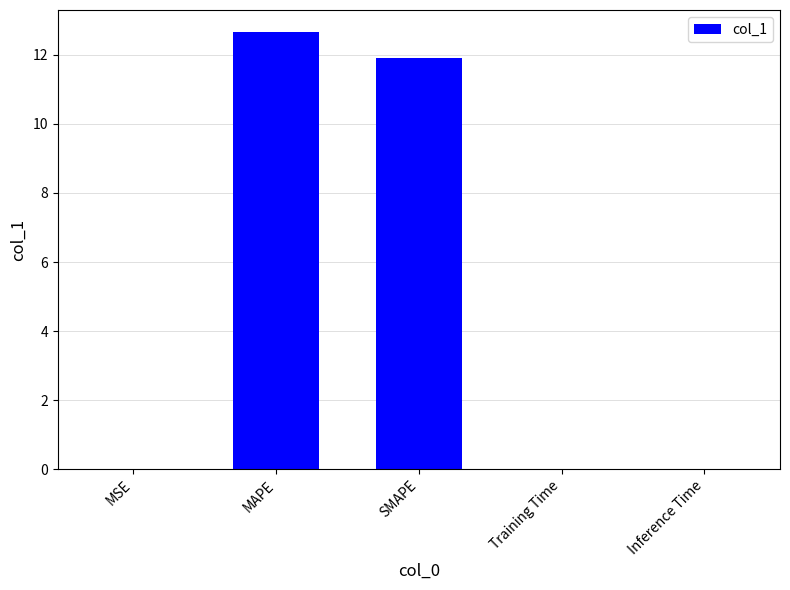

What is the maximum value shown in the chart?

12.7